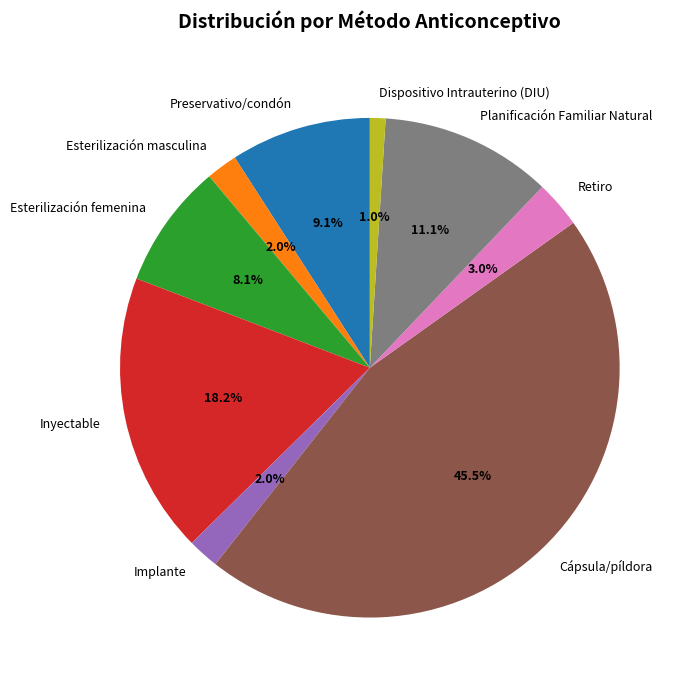

Which slice is the largest?

Cápsula/píldora